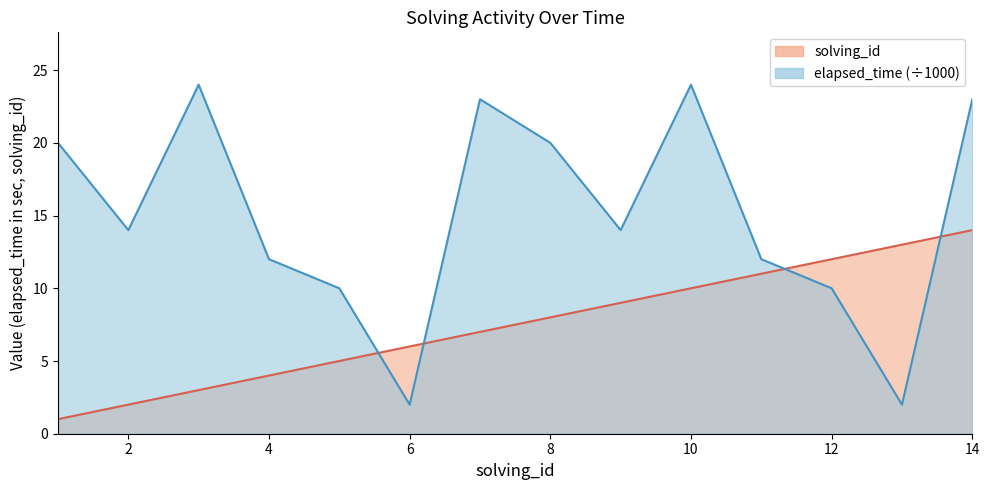

At which label does solving_id first exceed 8?

9